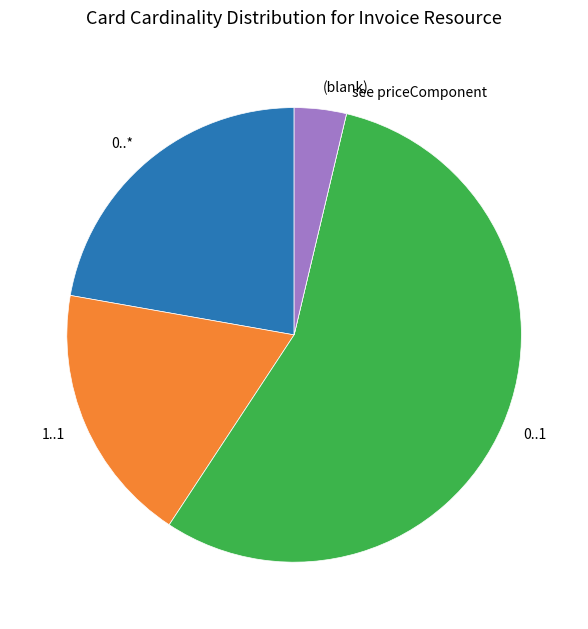

Does any single category account for the majority?

Yes